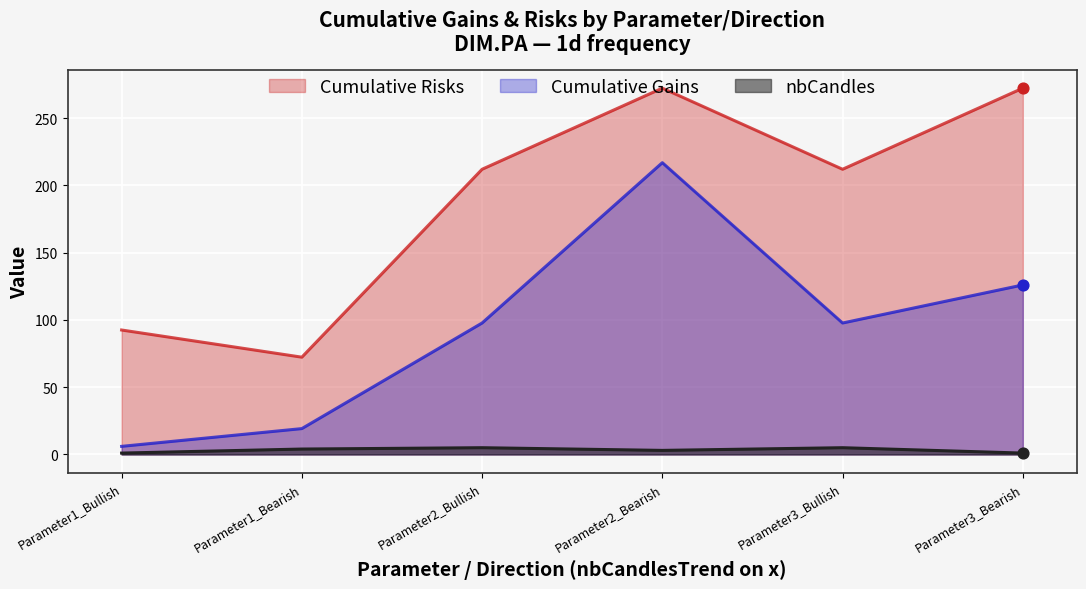

Which series has the largest Y range (max minus min)?

Cumulative Gains